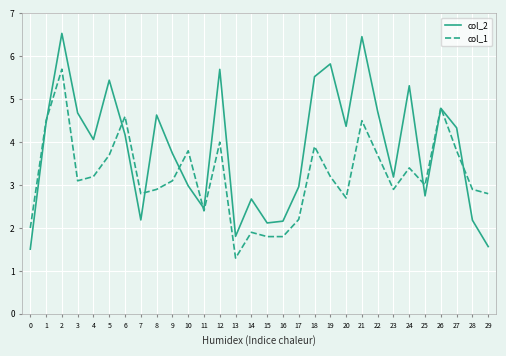

At which label is col_2 closest to 4?

4